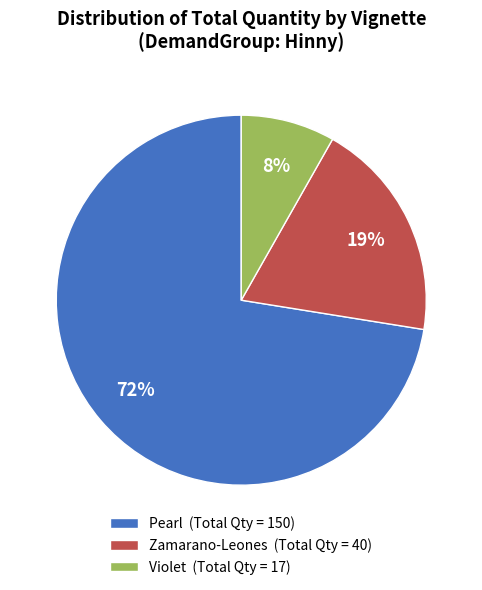

True or false: Zamarano-Leones (Total Qty = 40) accounts for 31% of the total.

False